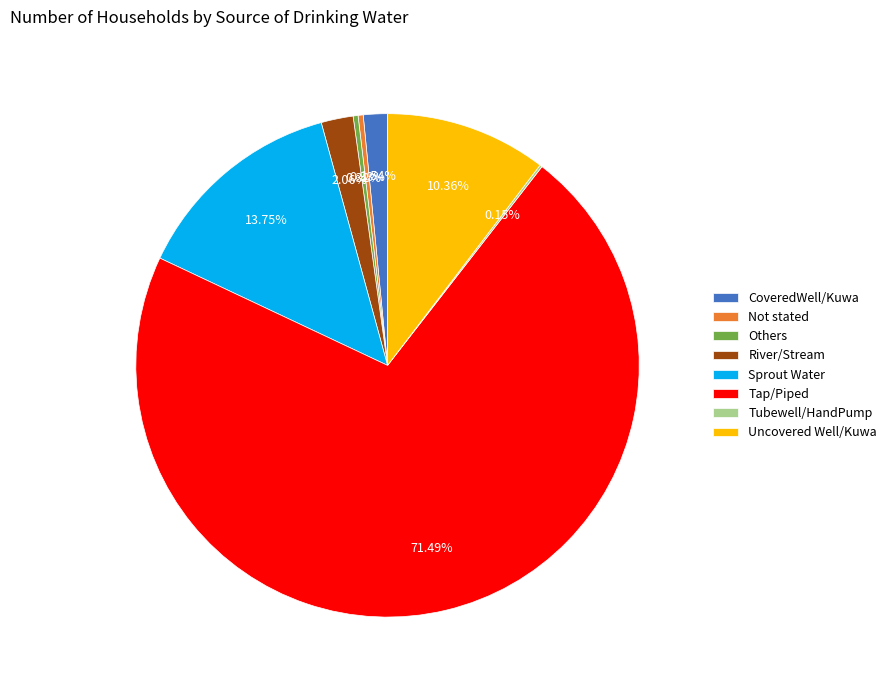

True or false: Sprout Water accounts for 1% of the total.

False